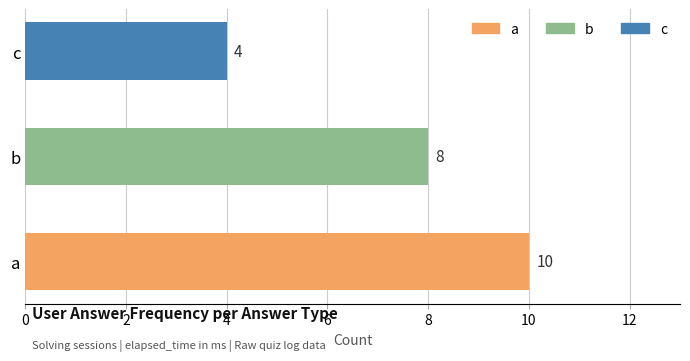

What is the change in value from b to c?

-4